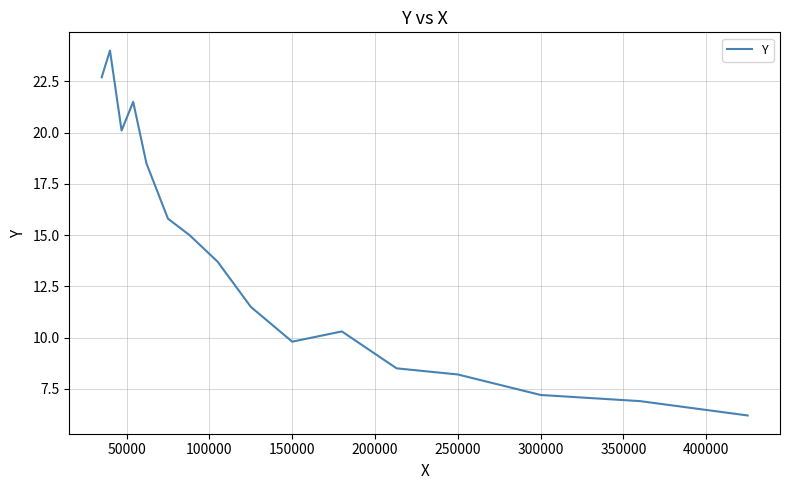

What is the greatest value displayed?

24.0